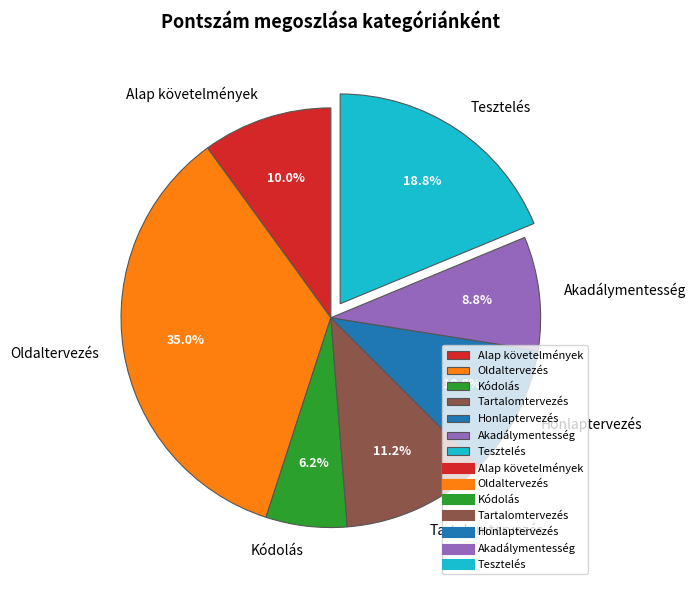

To the nearest percent, what is the average slice percentage?

14%